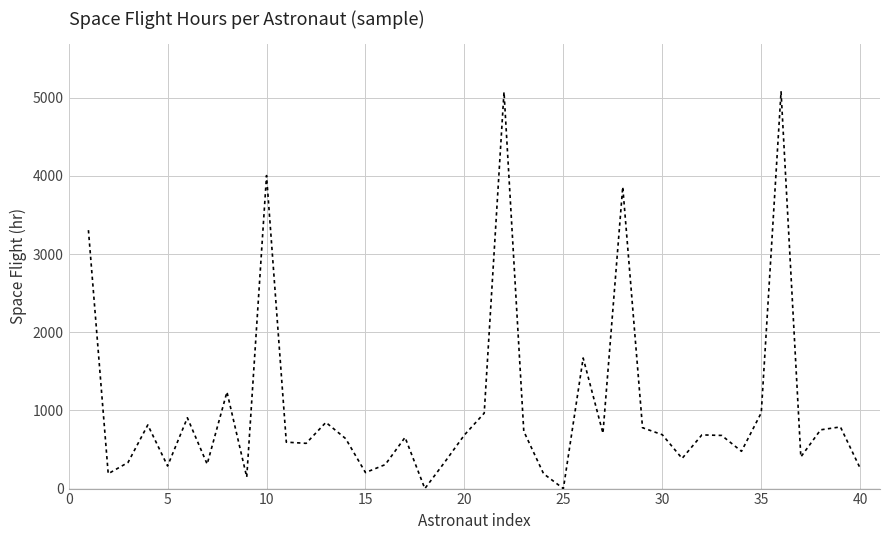

What is the maximum value shown in the chart?

5078